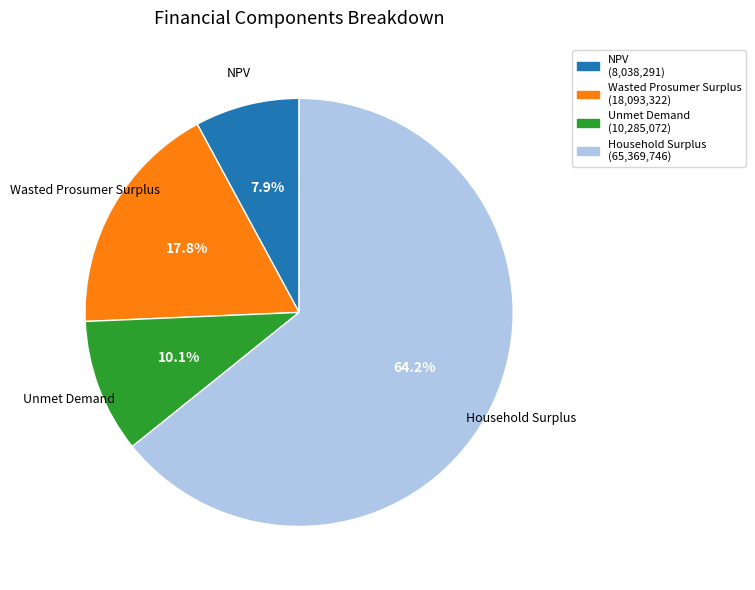

Count the number of slices in the pie.

4